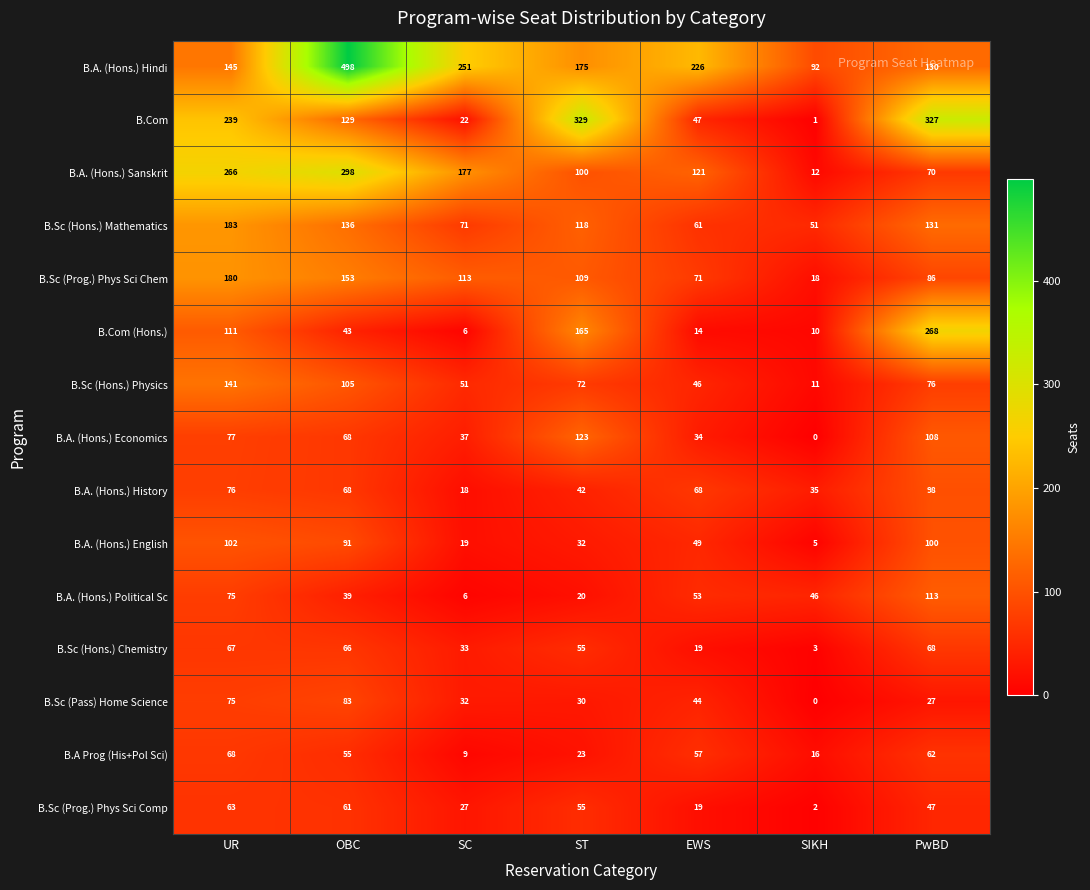

True or false: B.Sc (Hons.) Physics has a value of 141 at UR.

True